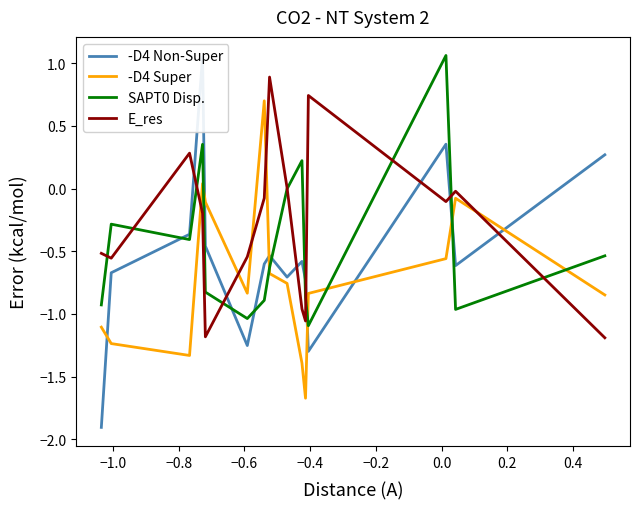

True or false: SAPT0 Disp. and -D4 Super cross at least once.

True